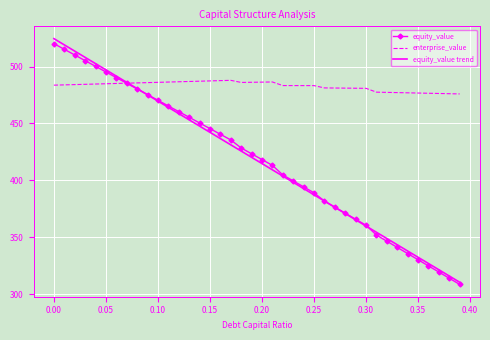

What is the maximum value shown in the chart?

524.5